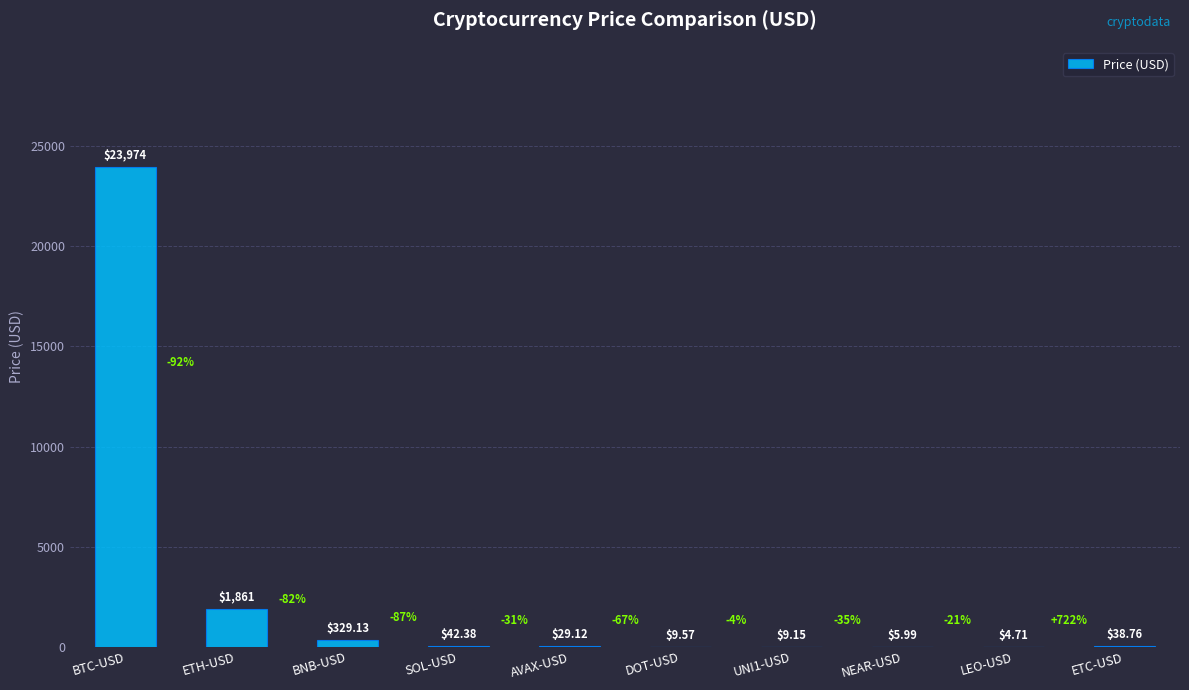

Which has a higher value, DOT-USD or NEAR-USD?

DOT-USD